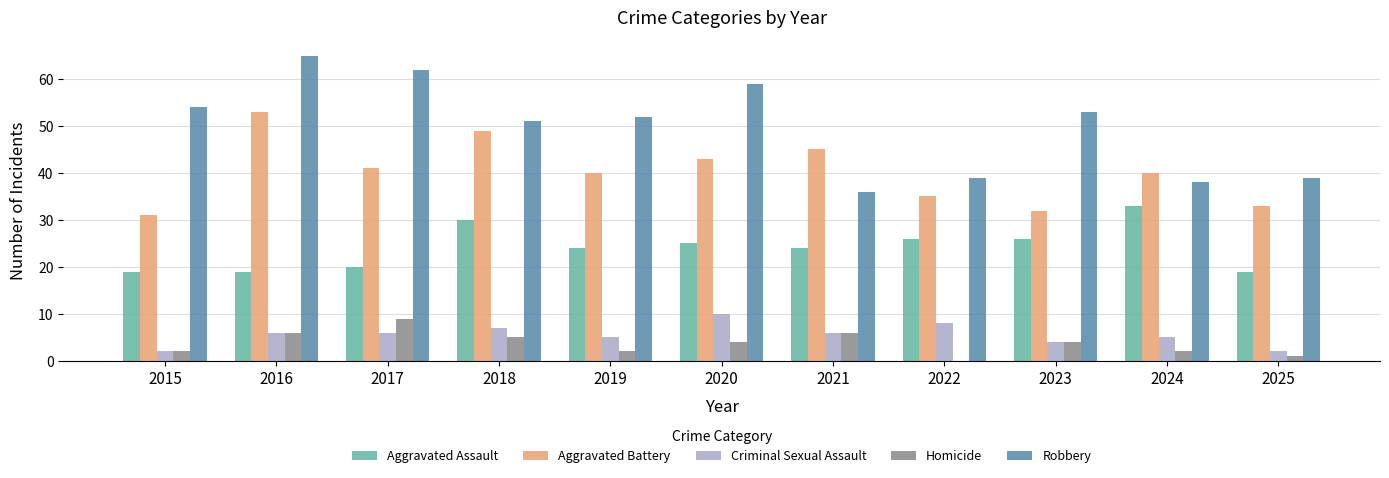

What is the sum of all Aggravated Battery values?

442